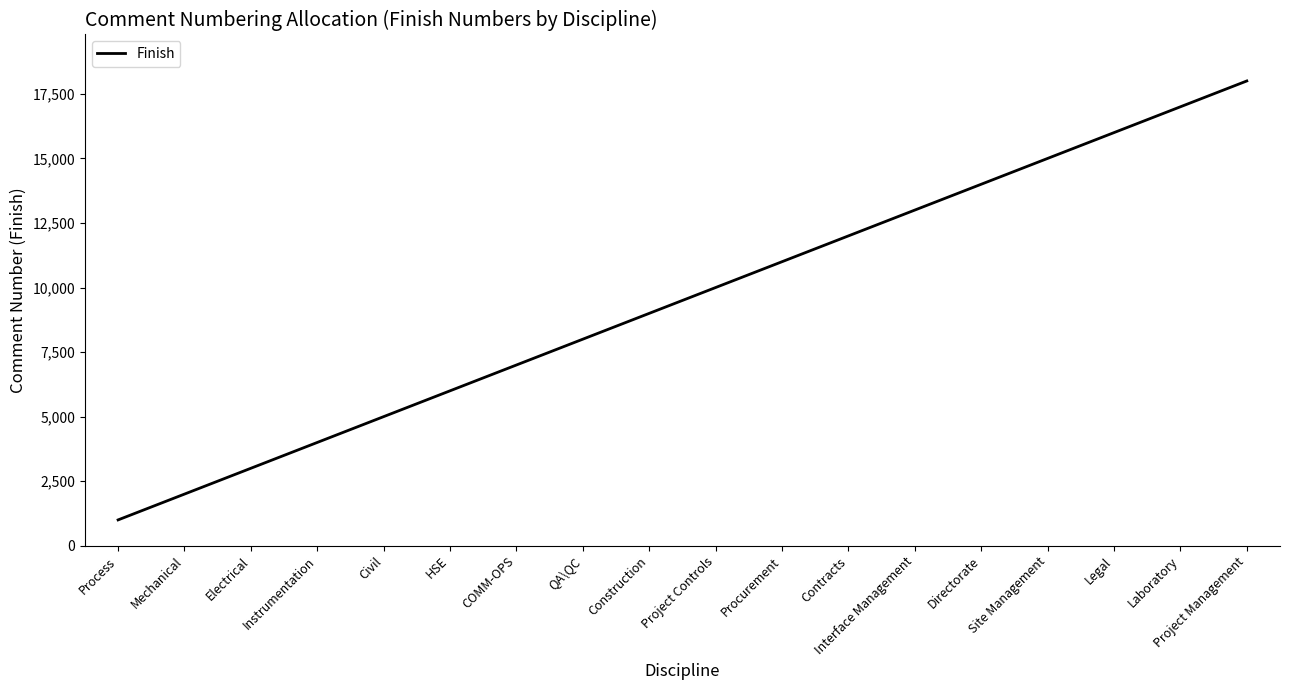

What is the smallest value displayed?

1000